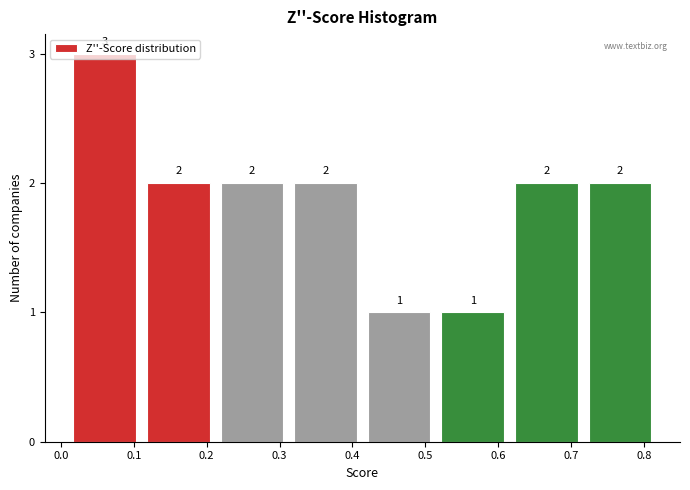

Reading left to right, list every bar in this chart as the range it spans on the x-axis followed by its height. The bar edges are not printed on the chart, so give them approximately, as read against the axis.

0.01 to 0.11: 3
0.11 to 0.21: 2
0.21 to 0.31: 2
0.31 to 0.41: 2
0.41 to 0.51: 1
0.51 to 0.62: 1
0.62 to 0.72: 2
0.72 to 0.82: 2